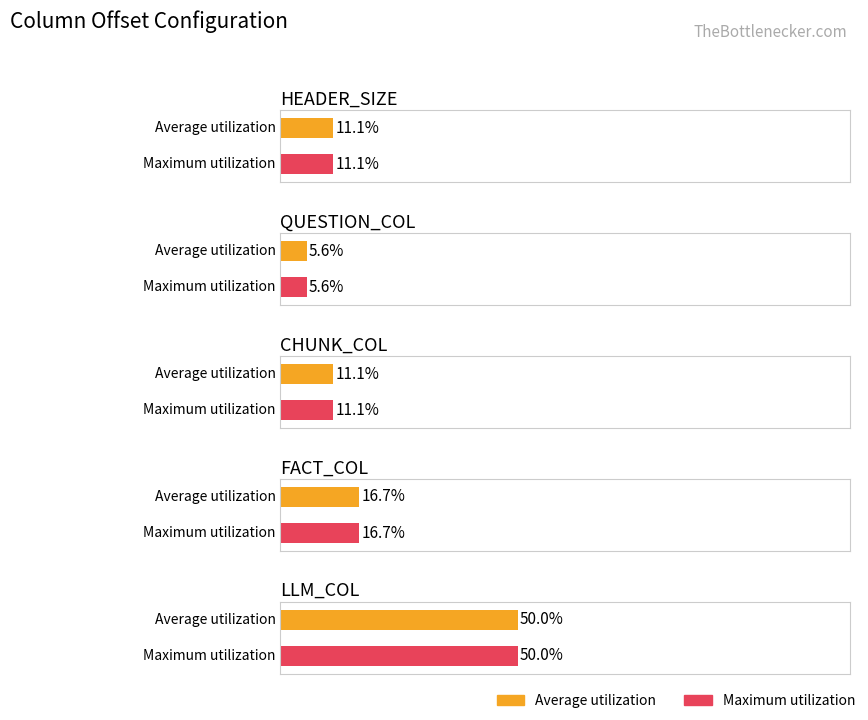

Are the bars horizontal?

Yes